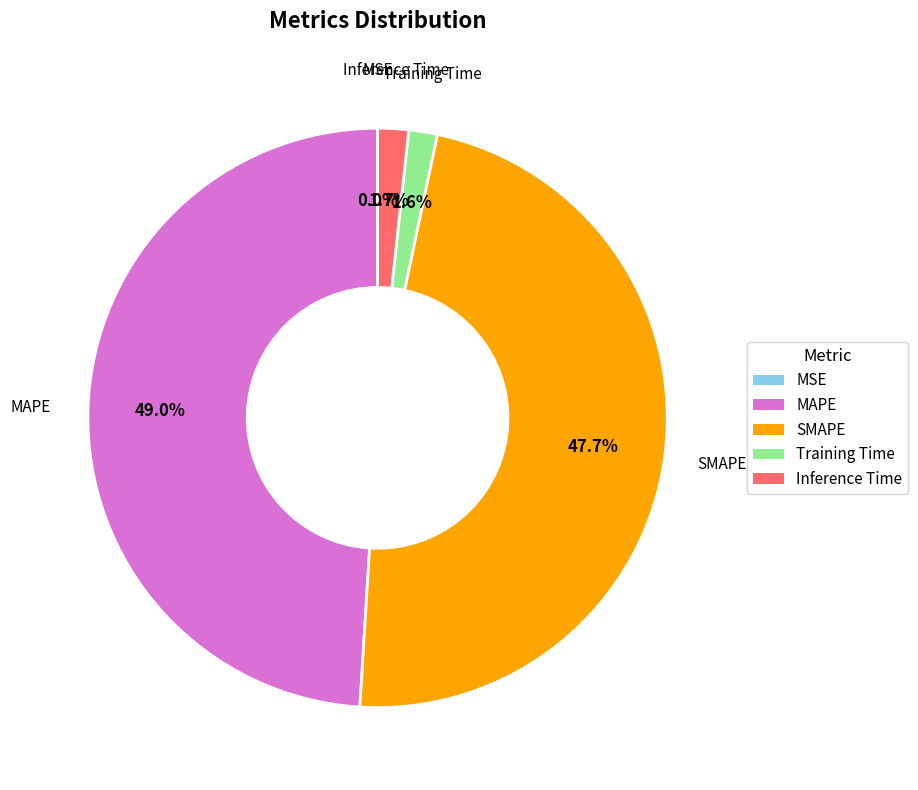

How much of the chart is everything except Training Time?

98.4%